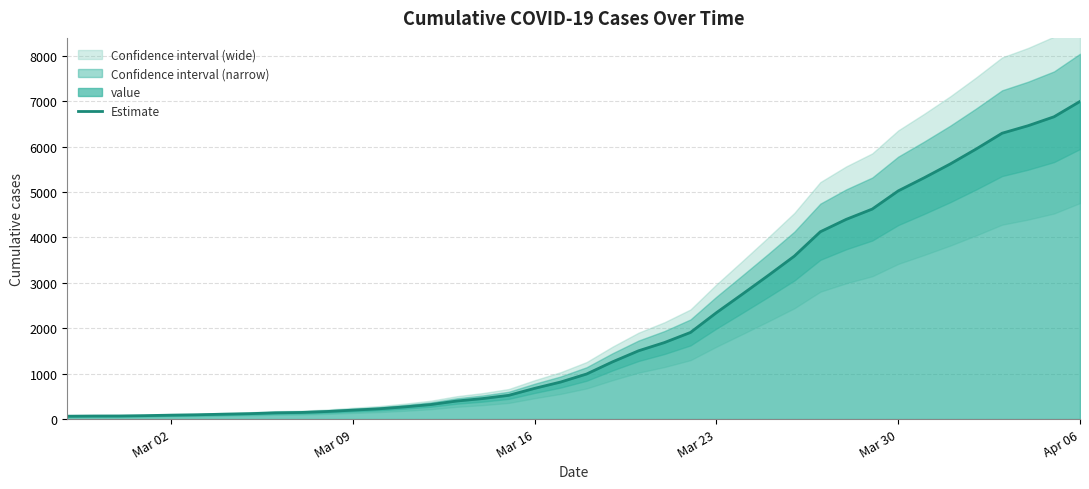

What is the maximum value shown in the chart?

6995